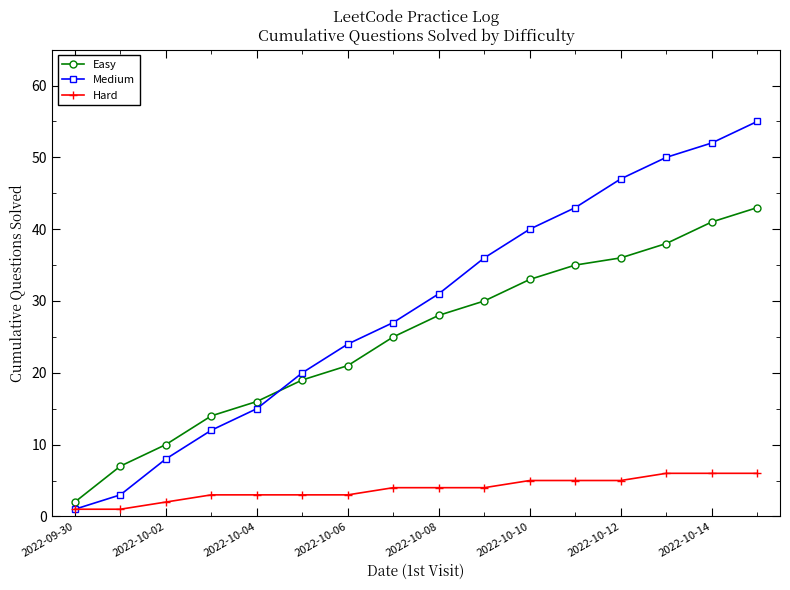

Is this an area chart (filled region under the line)?

No